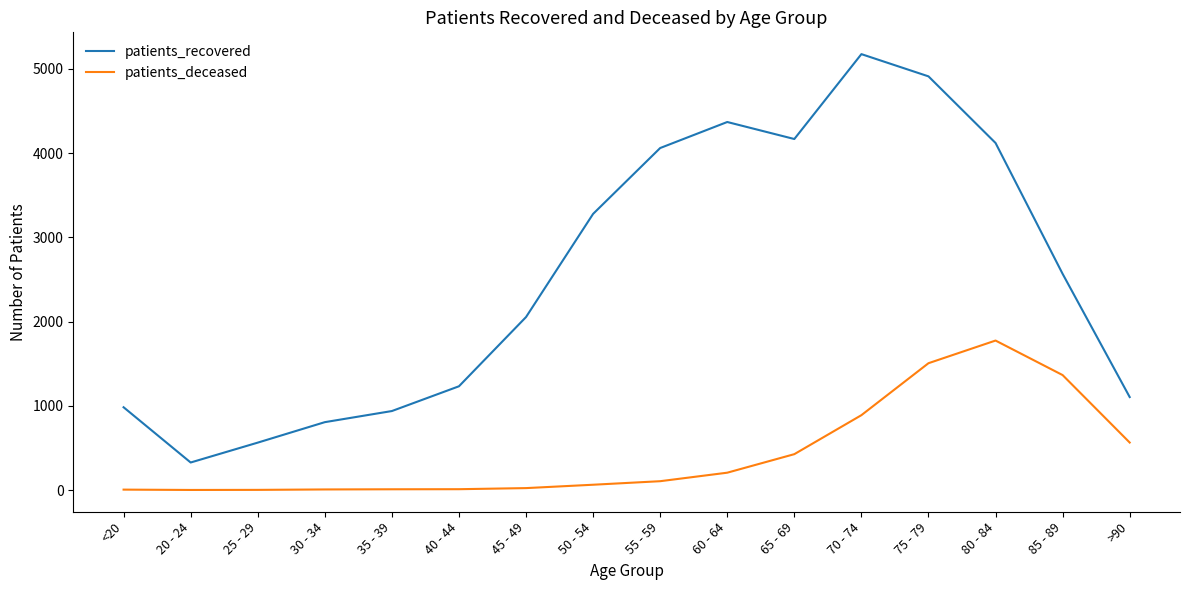

What is the lowest value of the patients_recovered series?

327